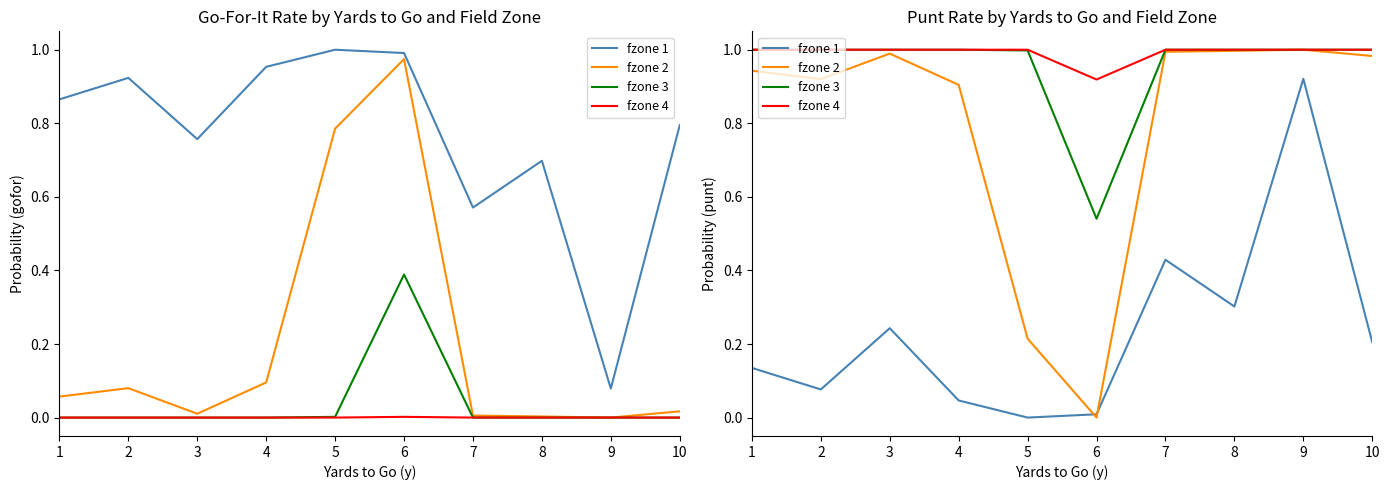

Is the value of fzone 2 at 4 greater than the value of fzone 3 at 4?

No